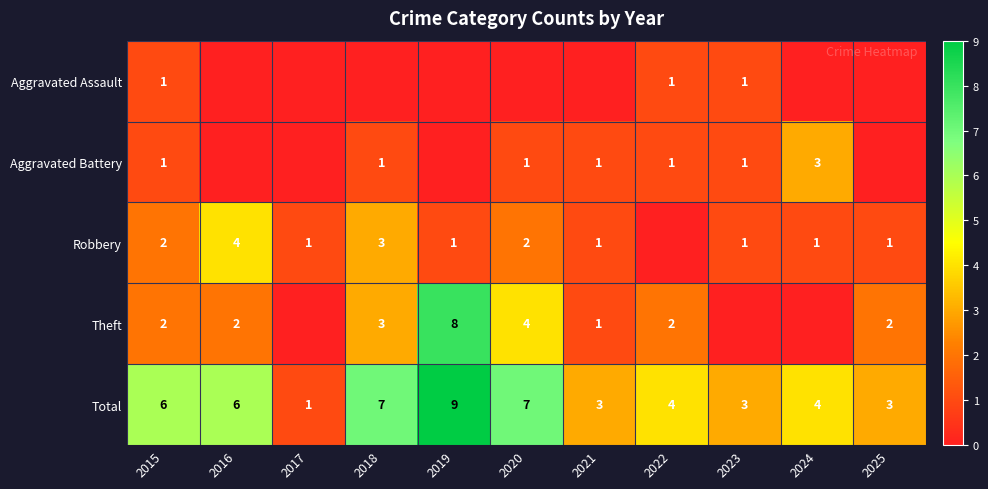

Is the value of Theft at 2025 greater than the value of Total at 2025?

No